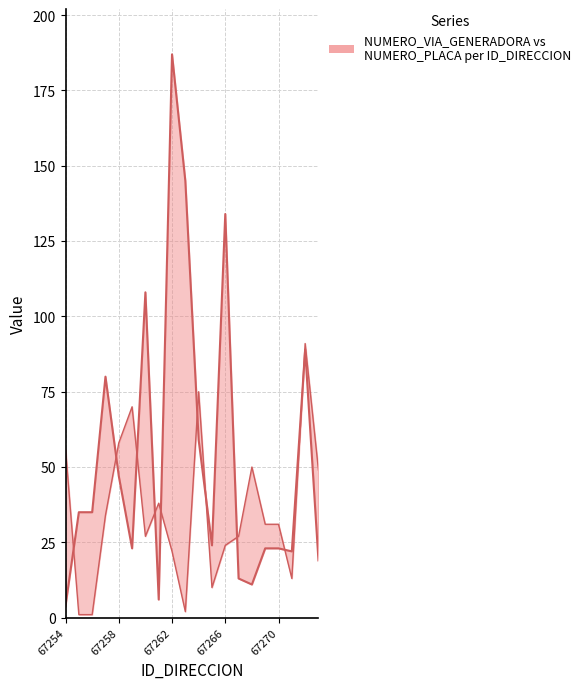

What is the difference between the highest and lowest values at 15?

8